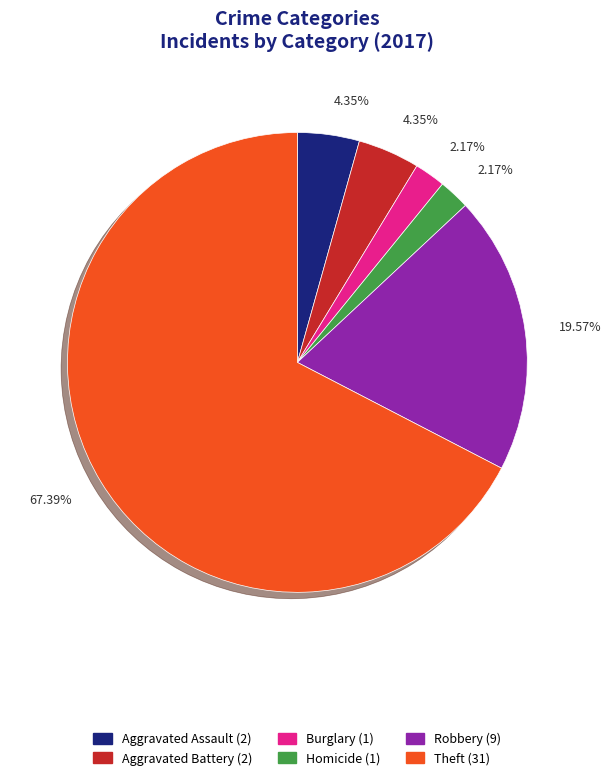

Is there any slice that represents more than half of the pie?

Yes